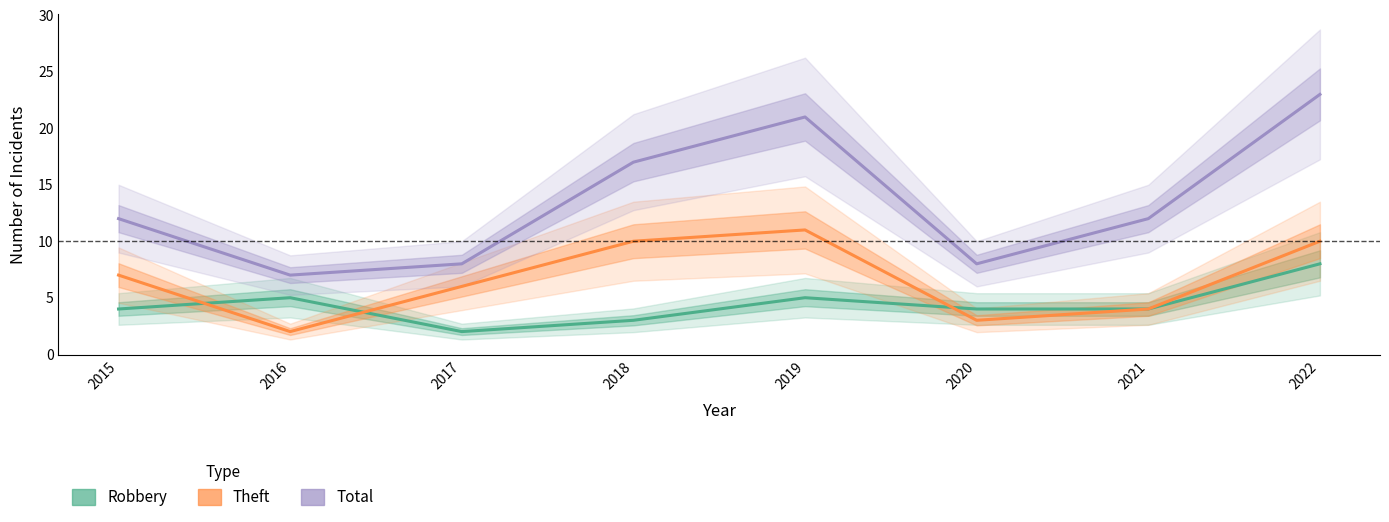

List the series in order of their peak value, highest first.

Total, Theft, Robbery